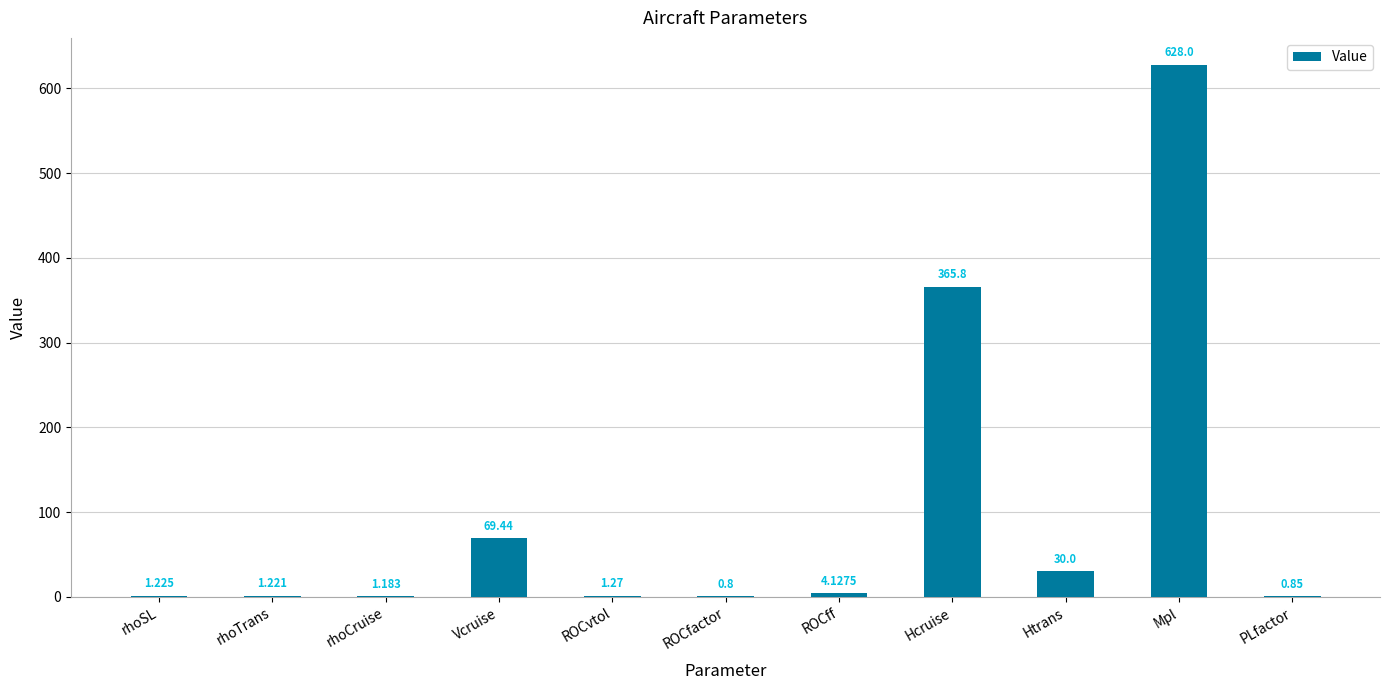

Between rhoSL and Htrans, which is larger?

Htrans